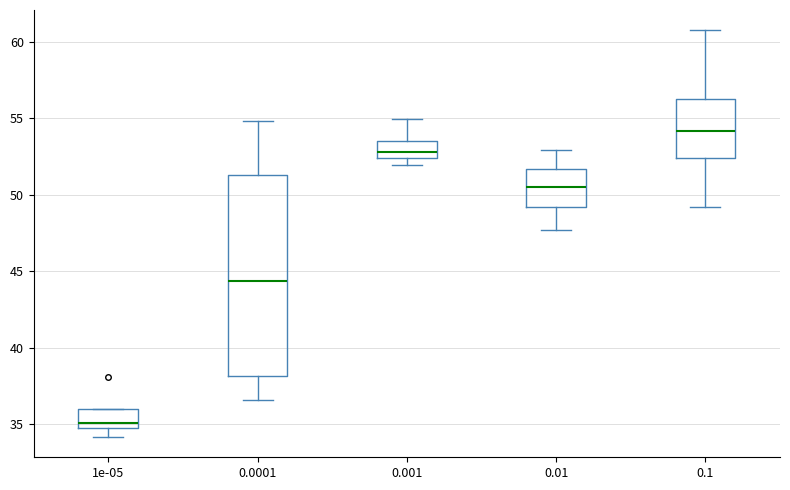

Reading left to right, transcribe this box plot: for each box, give where its median line is, the range the box spans, and where its two whiskers end, as read against the y-axis. The values are not printed on the chart, so give them approximately, as read against the axis.

1e-05: median 35.0, box 34.5 to 36.0, whiskers 34.0 to 36.0
0.0001: median 44.5, box 38.0 to 51.5, whiskers 36.5 to 55.0
0.001: median 53.0, box 52.5 to 53.5, whiskers 52.0 to 55.0
0.01: median 50.5, box 49.0 to 51.5, whiskers 47.5 to 53.0
0.1: median 54.0, box 52.5 to 56.5, whiskers 49.0 to 61.0